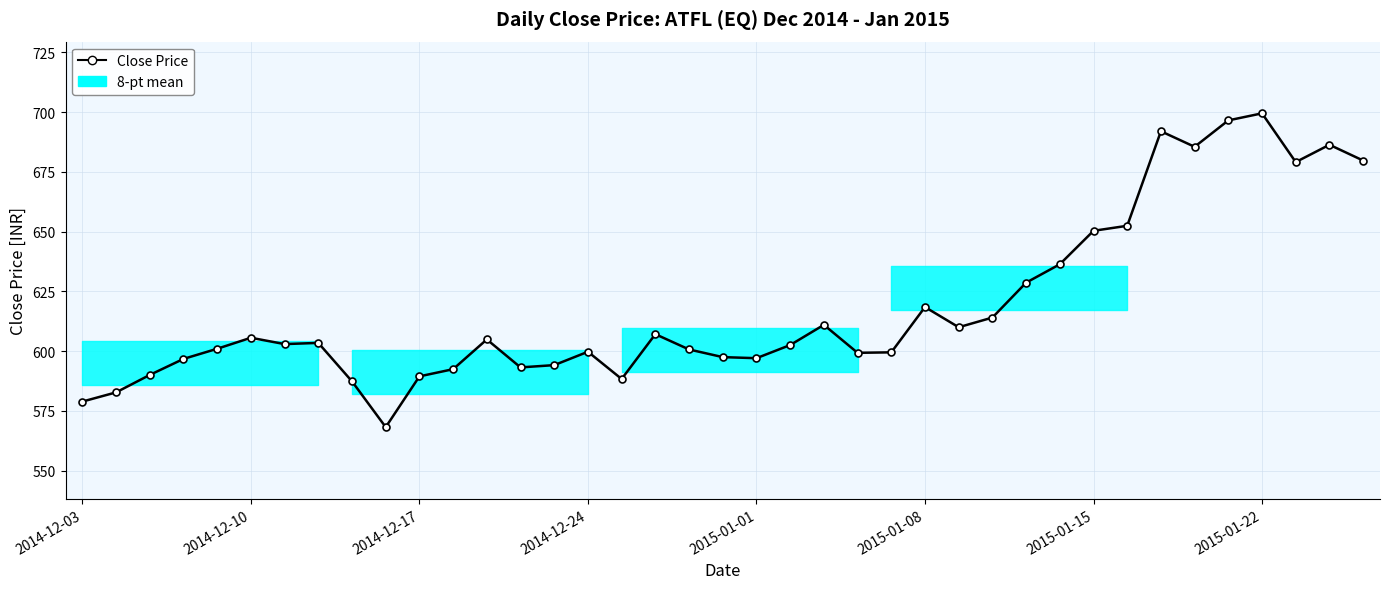

Approximately how many times larger is the value at 11 compared to 33?

0.9